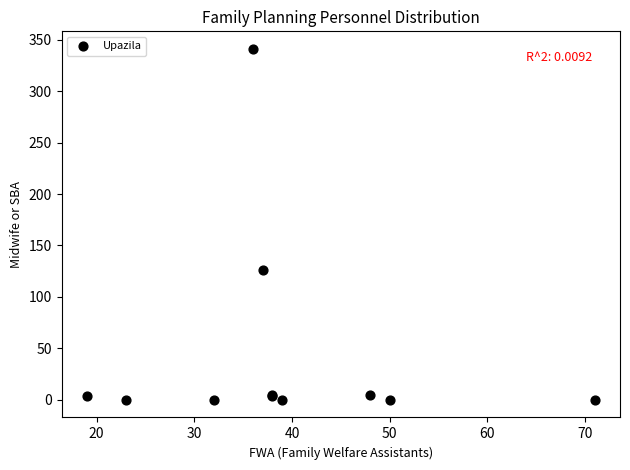

What Y value in the scatter plot is closest to 170?

126